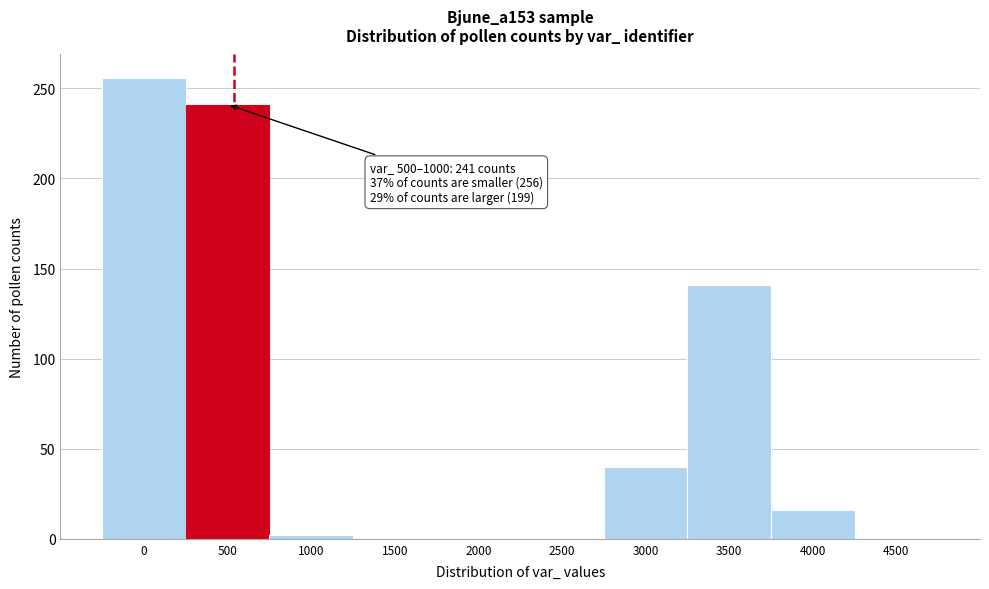

Reading left to right, list all the values displayed in this chart.

0=256	500=241	1000=2	1500=0	2000=0	2500=0	3000=40	3500=141	4000=16	4500=0